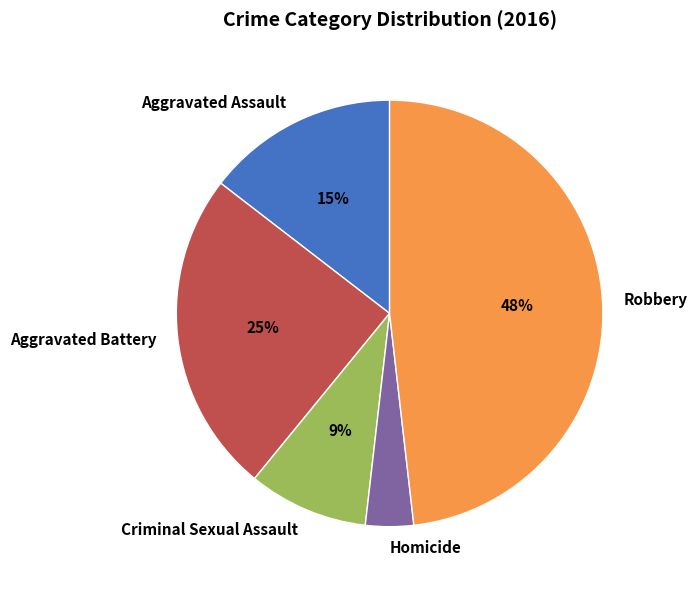

To the nearest percent, what is the average slice percentage?

20%